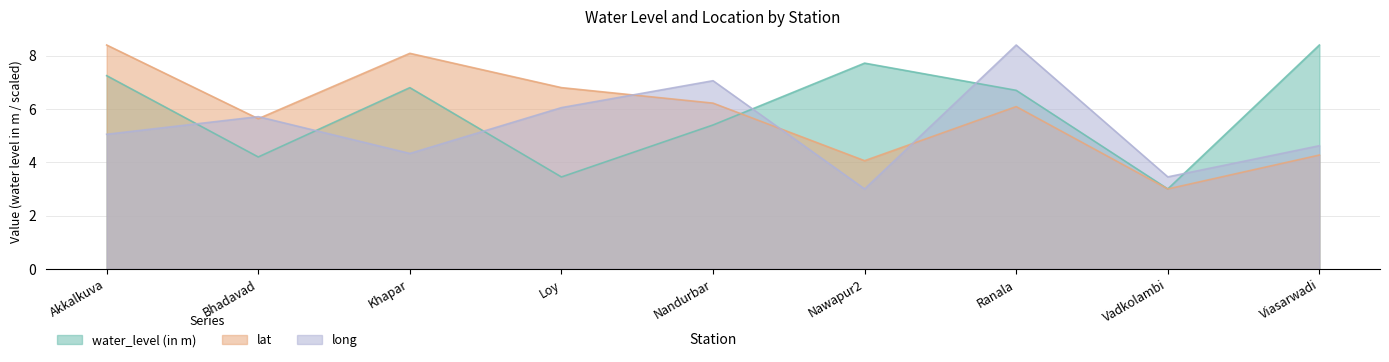

The water_level (in m) series shows 4.0 at Akkalkuva. True or false?

False